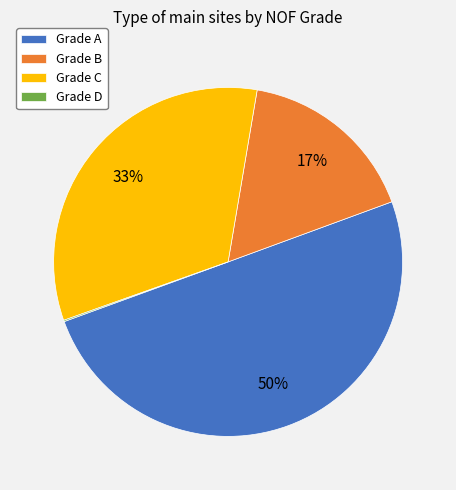

Which slice represents more than half of the pie?

Grade A